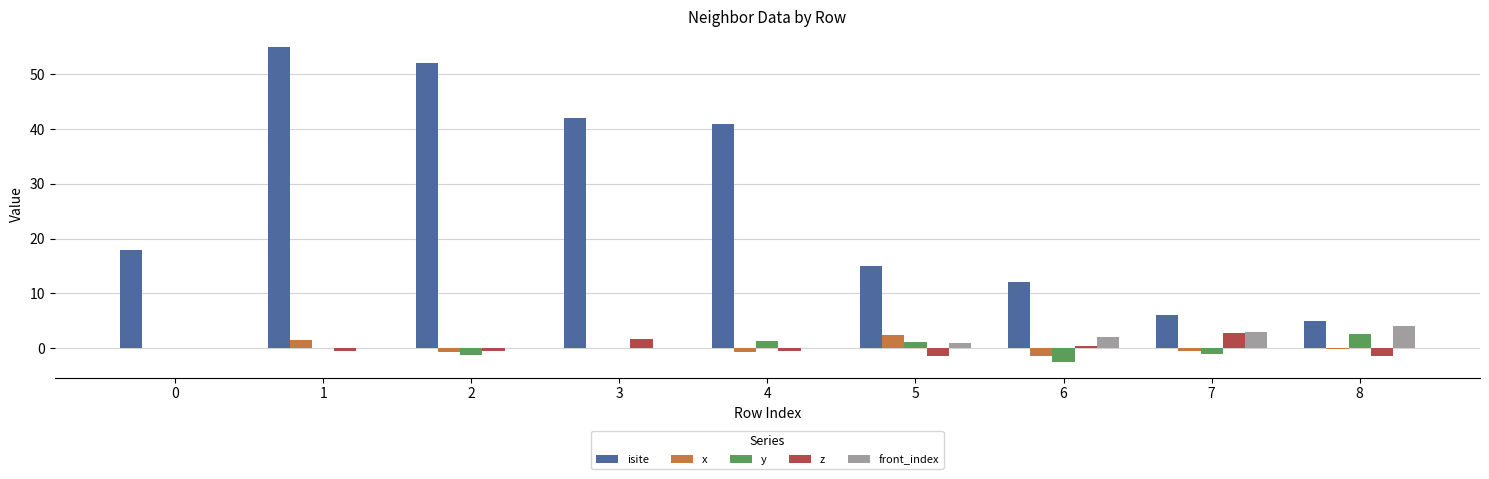

Which series changed the most between 1 and 8?

isite